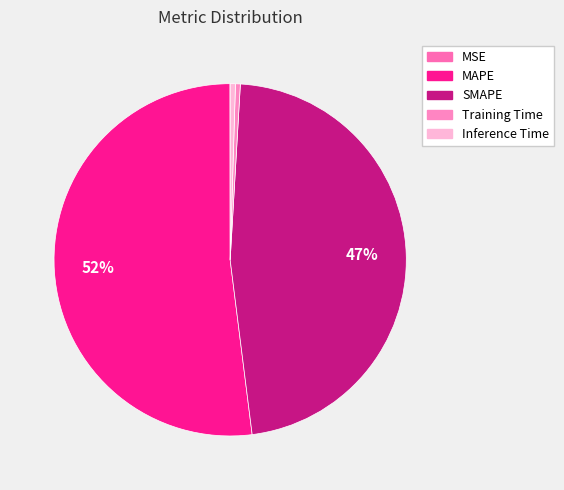

Does MAPE represent more than half of the total?

Yes